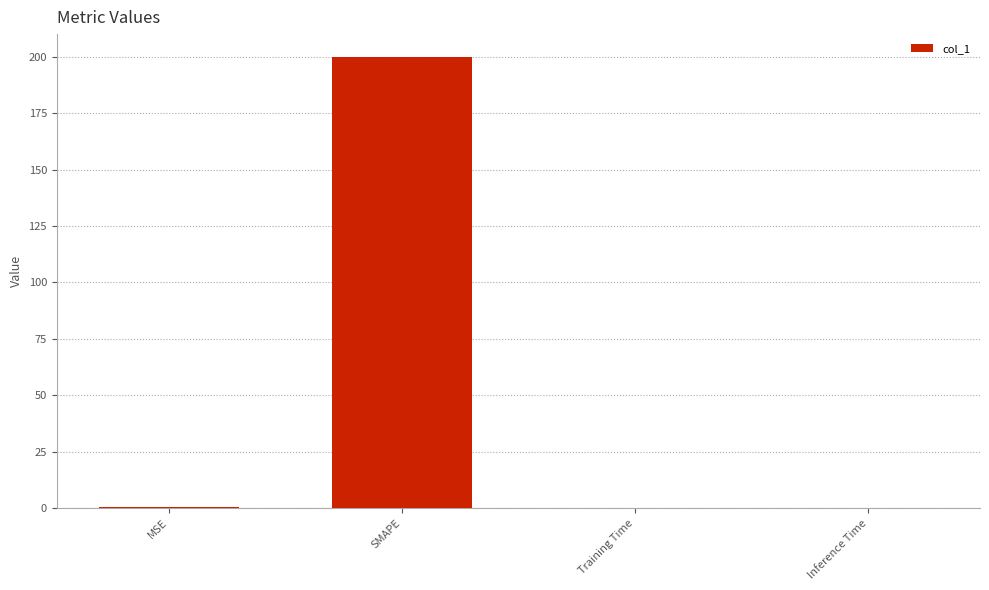

What is the average value?

50.1